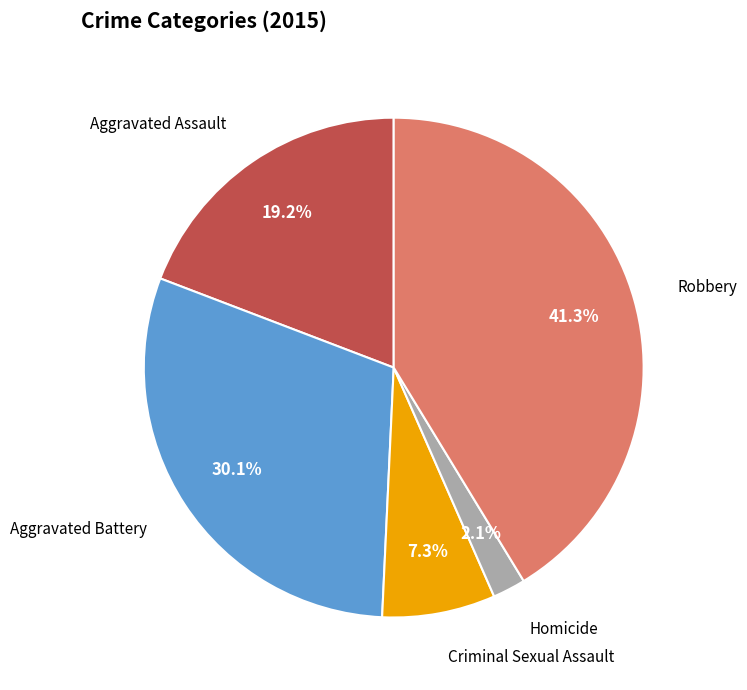

Is there a majority slice in this chart?

No